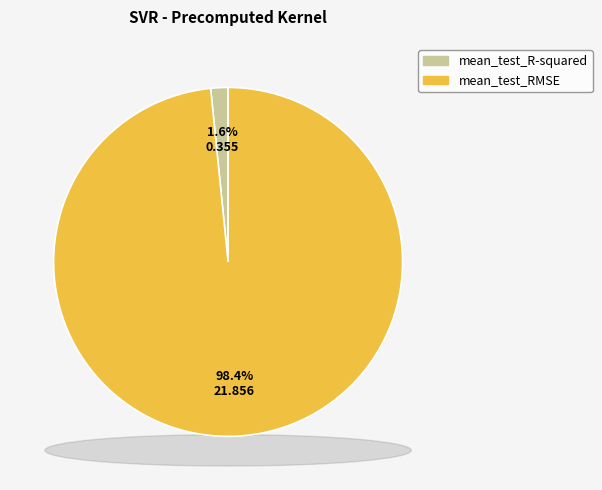

To the nearest percent, what percentage of the pie is mean_test_R-squared?

2%